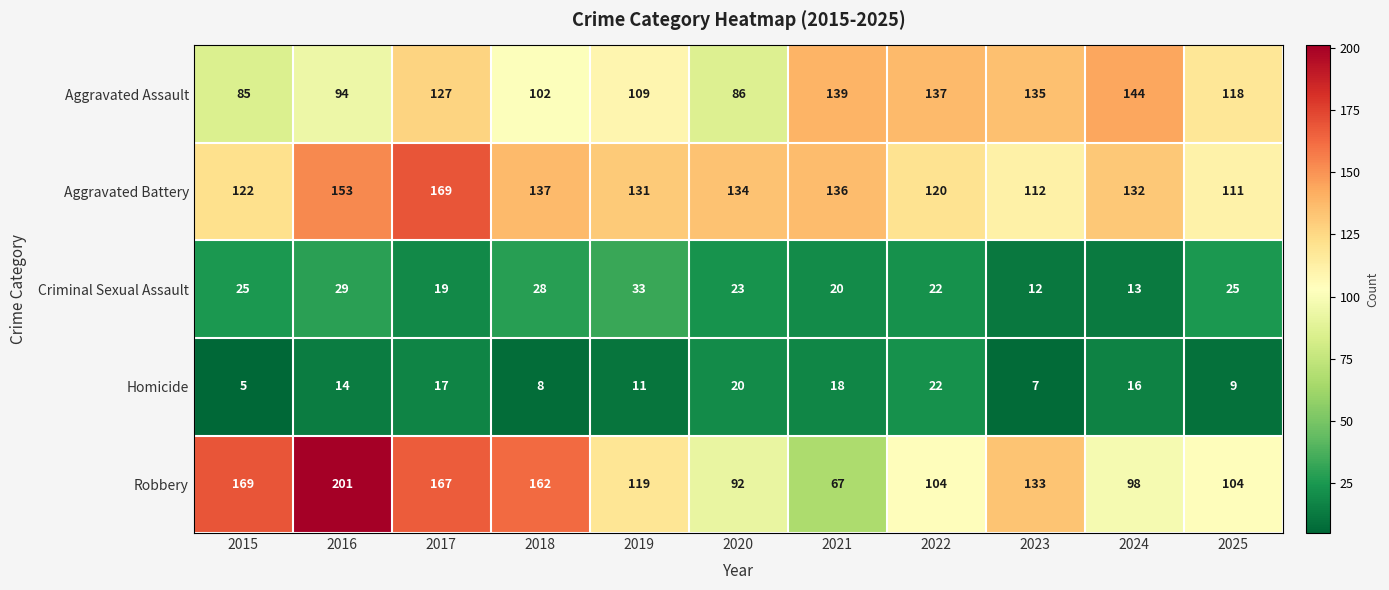

Between 2018 and 2021, which series saw the biggest shift?

Robbery